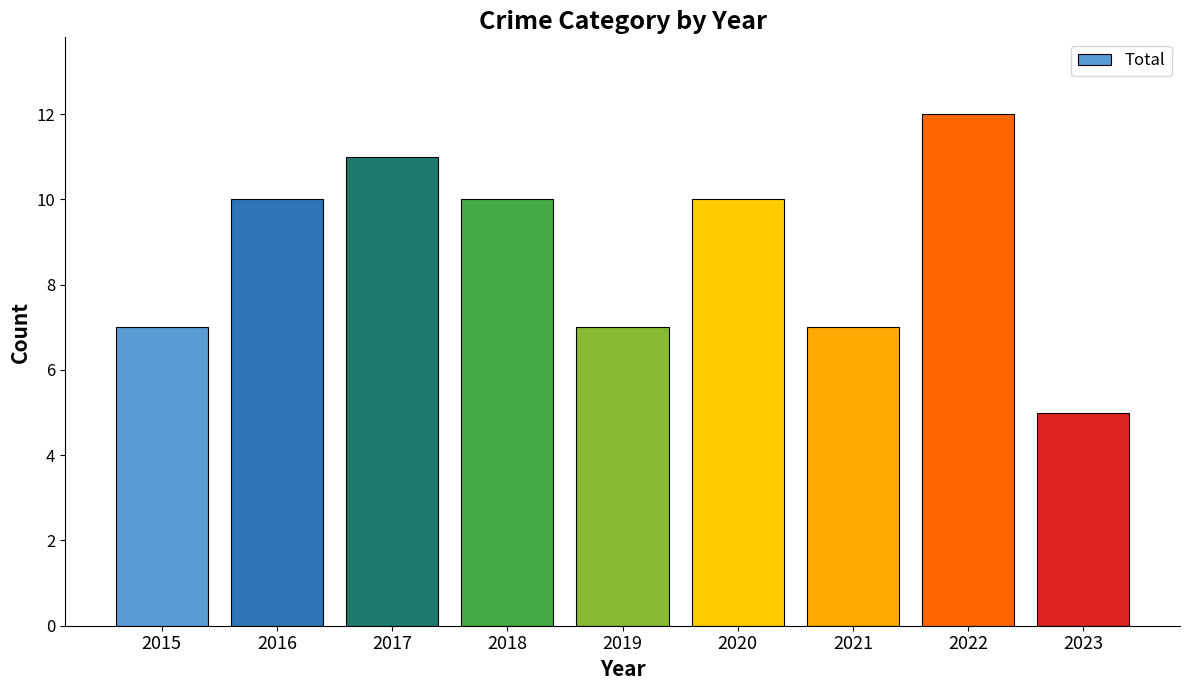

True or false: the data shows 9 at 2021.

False